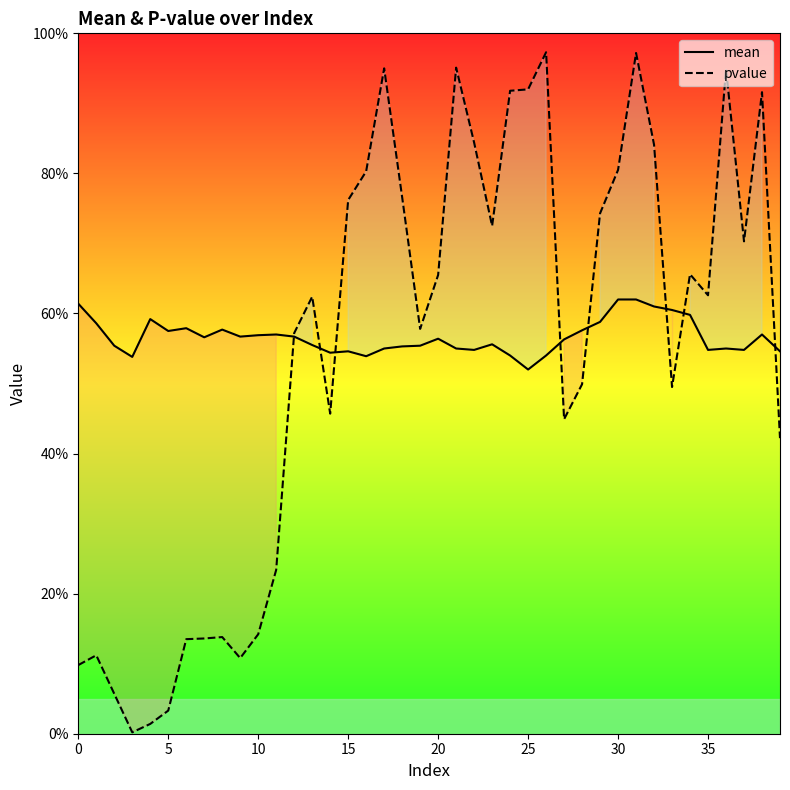

What is the label of the 39th point from the left?

38